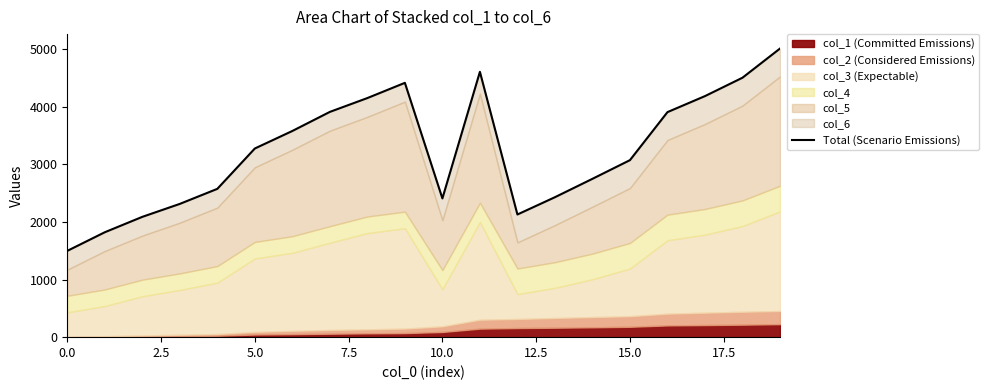

What is the greatest value displayed?

5007